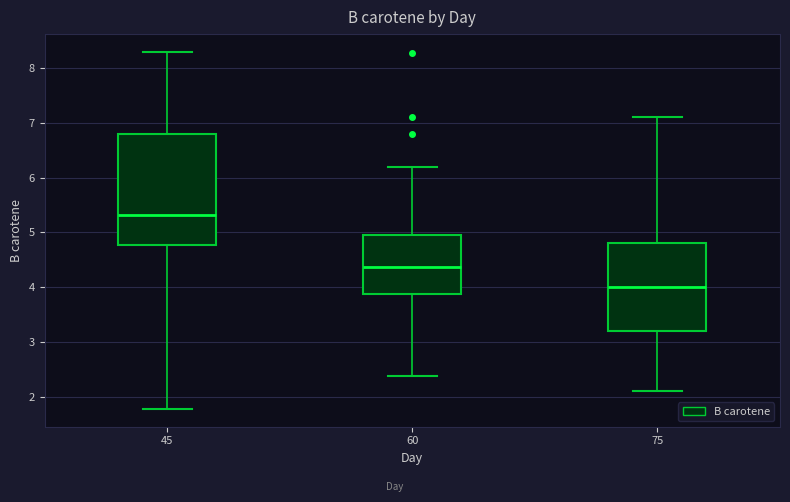

Comparing the boxes themselves (not the whiskers), which one is the tallest?

45